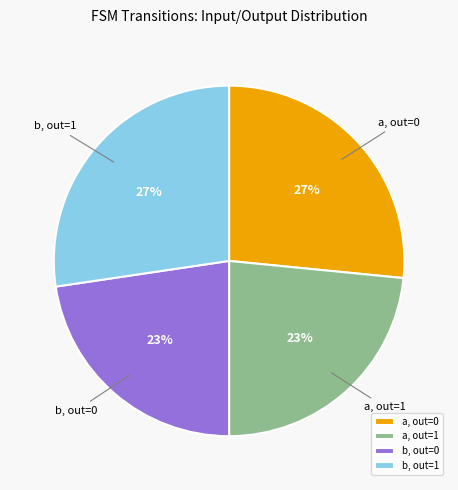

To the nearest percent, what portion does a, out=0 represent?

27%